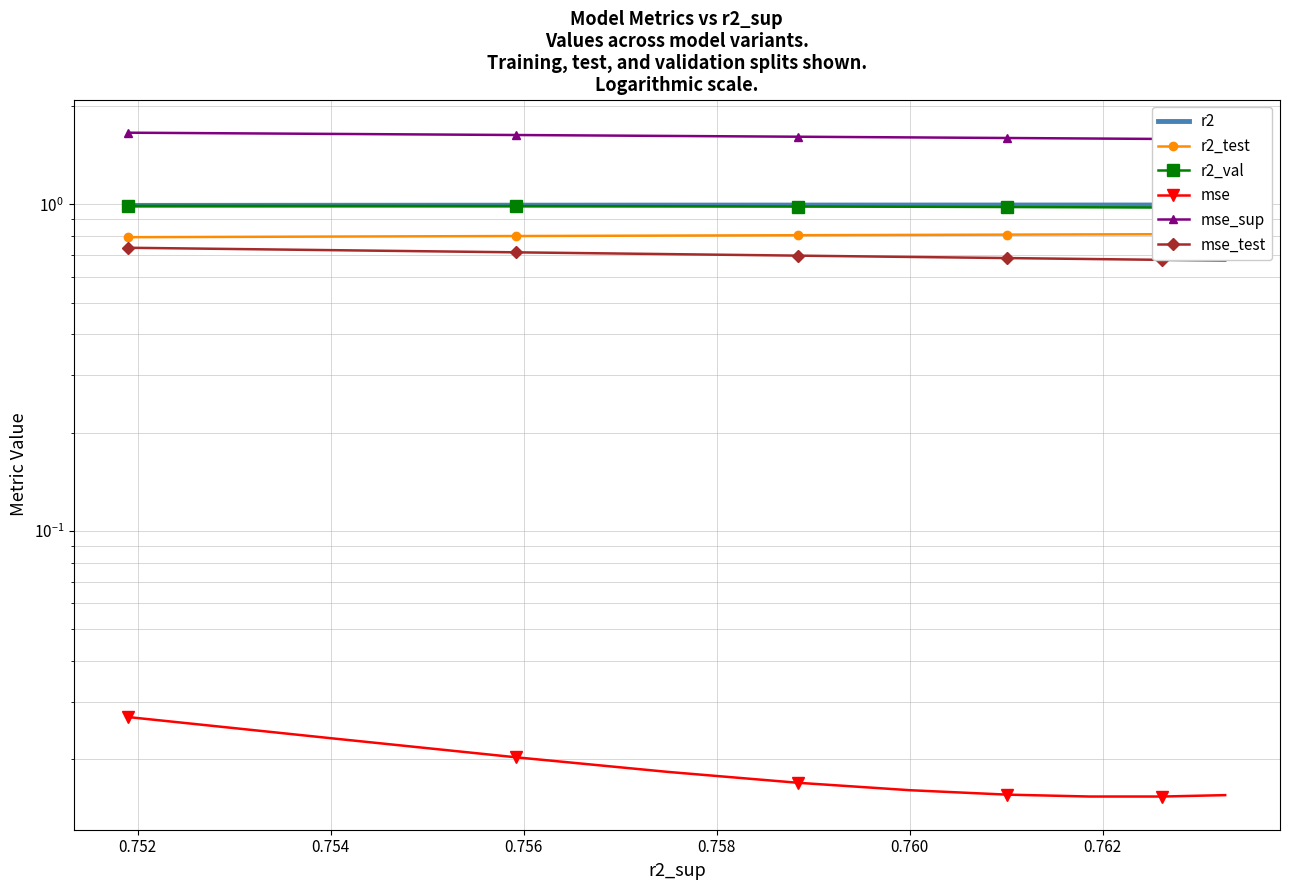

List the series in order of their peak value, lowest first.

mse, mse_test, r2_test, r2_val, r2, mse_sup